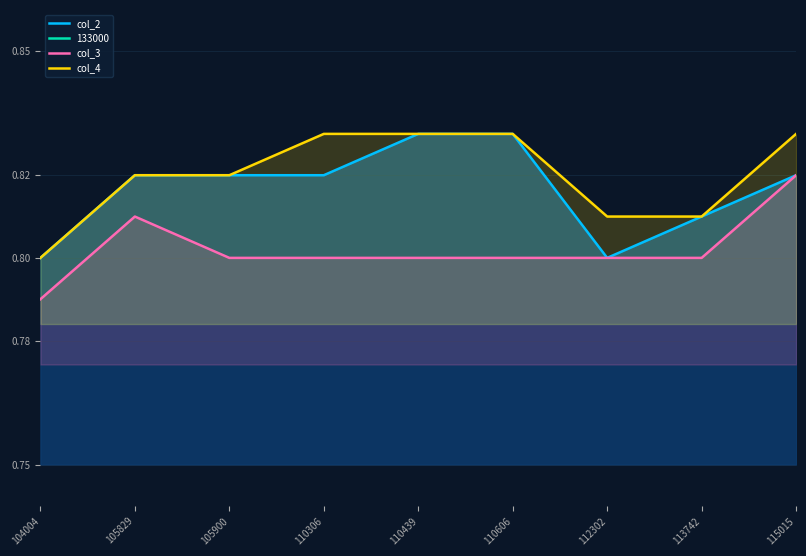

True or false: col_3 has a value of 0.8 at 110606.

True